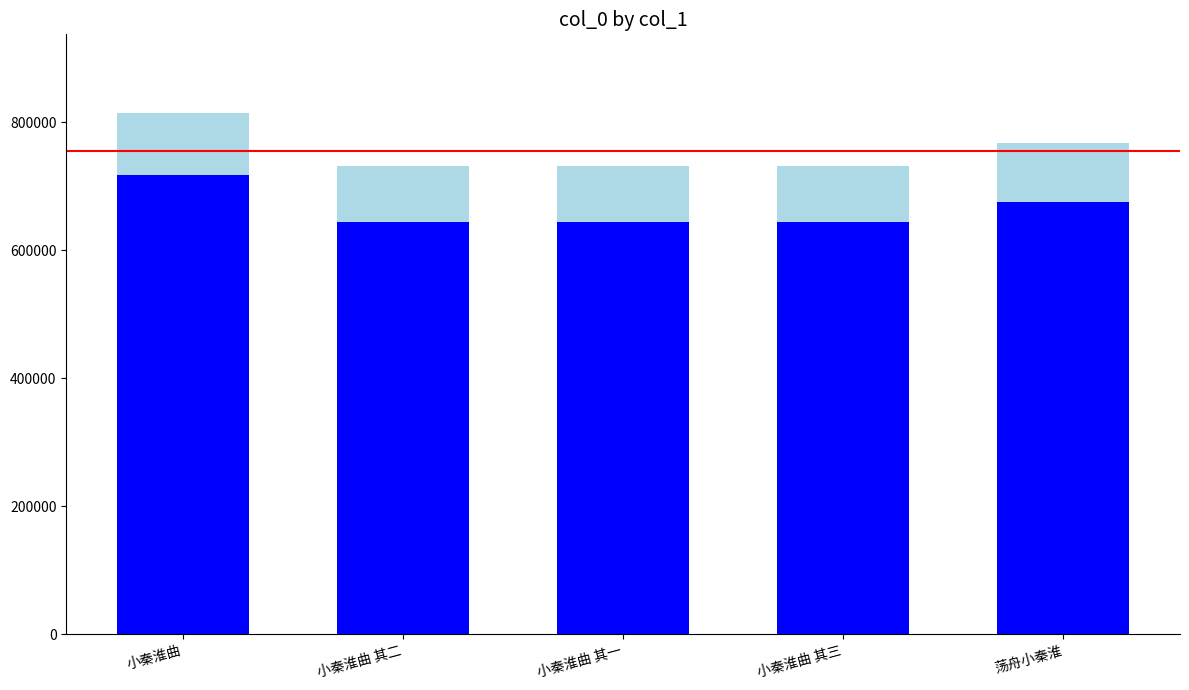

What is the total value across all series at 小秦淮曲 其一?

732024.0